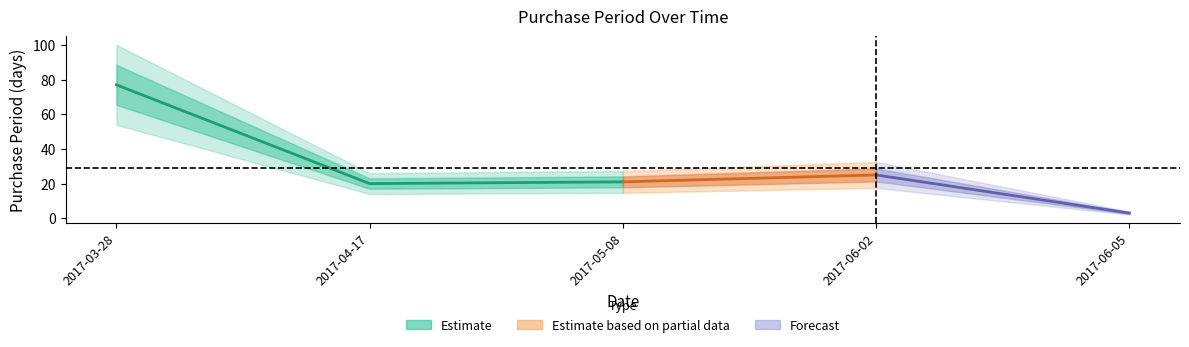

True or false: the data shows 21 at 2017-05-08.

True